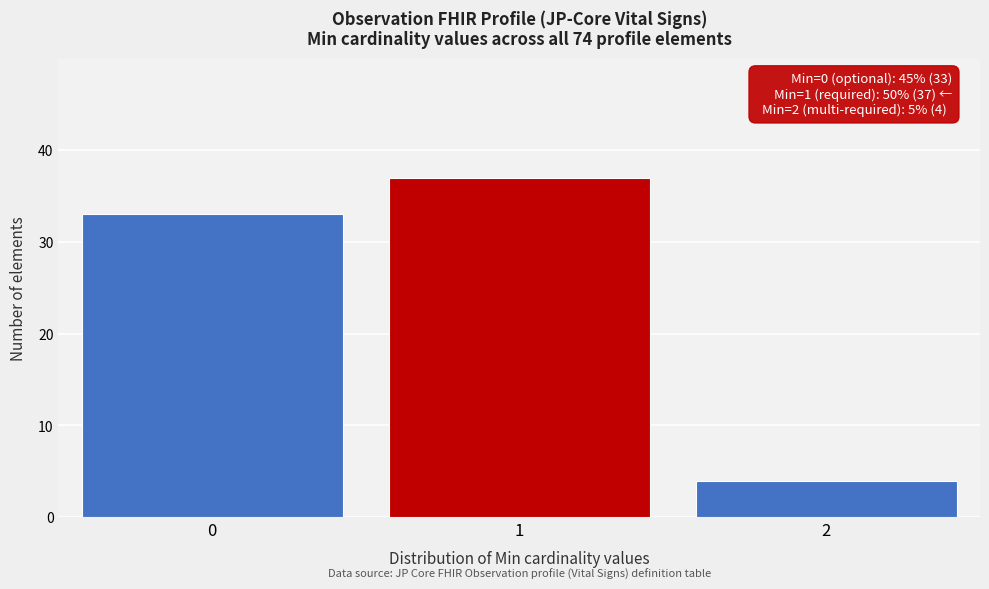

Reading left to right, list all the values displayed in this chart.

0=33	1=37	2=4